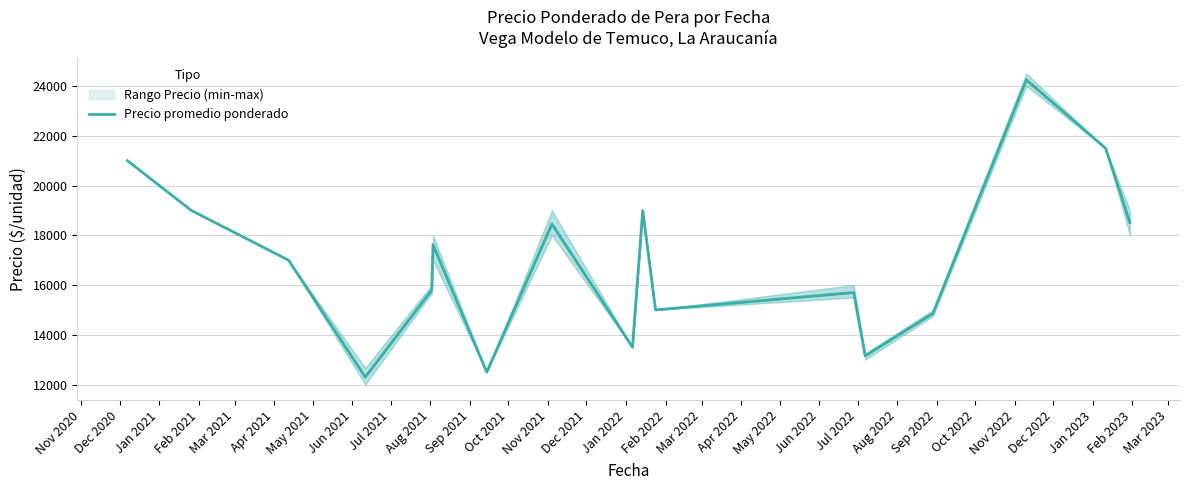

What is the maximum value shown in the chart?

24250.0